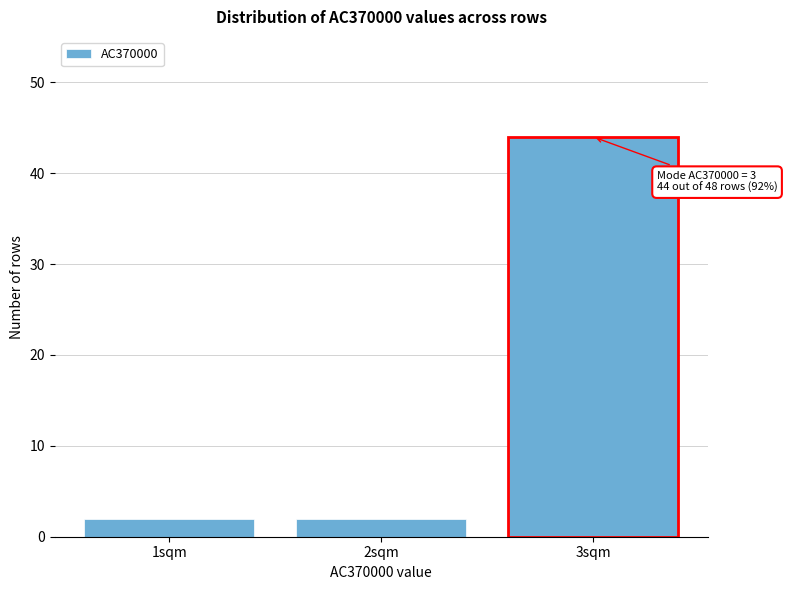

Reading left to right, list all the values displayed in this chart.

1sqm=2	2sqm=2	3sqm=44